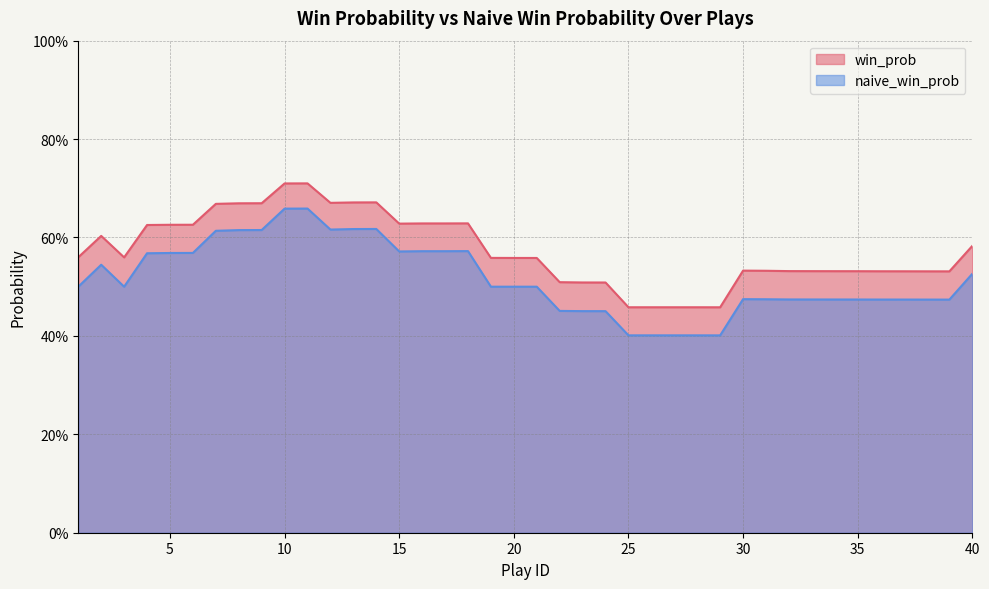

Where is win_prob nearest to the value 0?

29